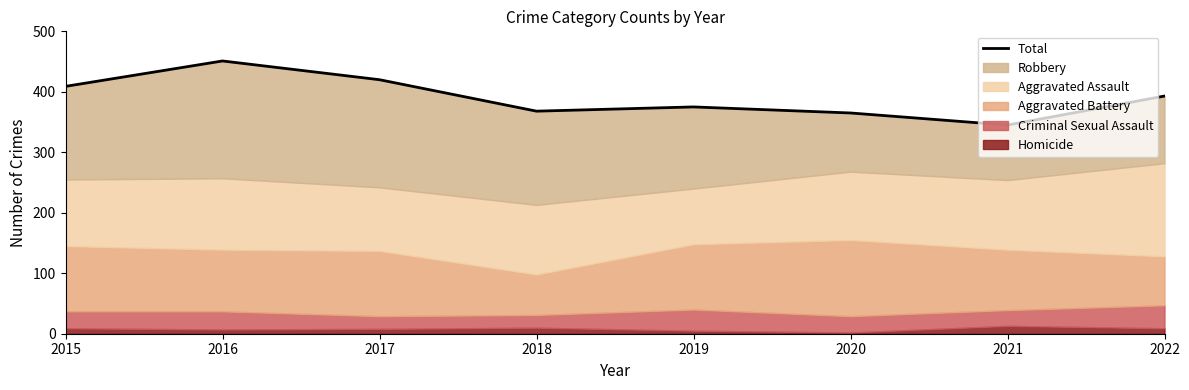

What is the difference between the values at 2015 and 2016?

42